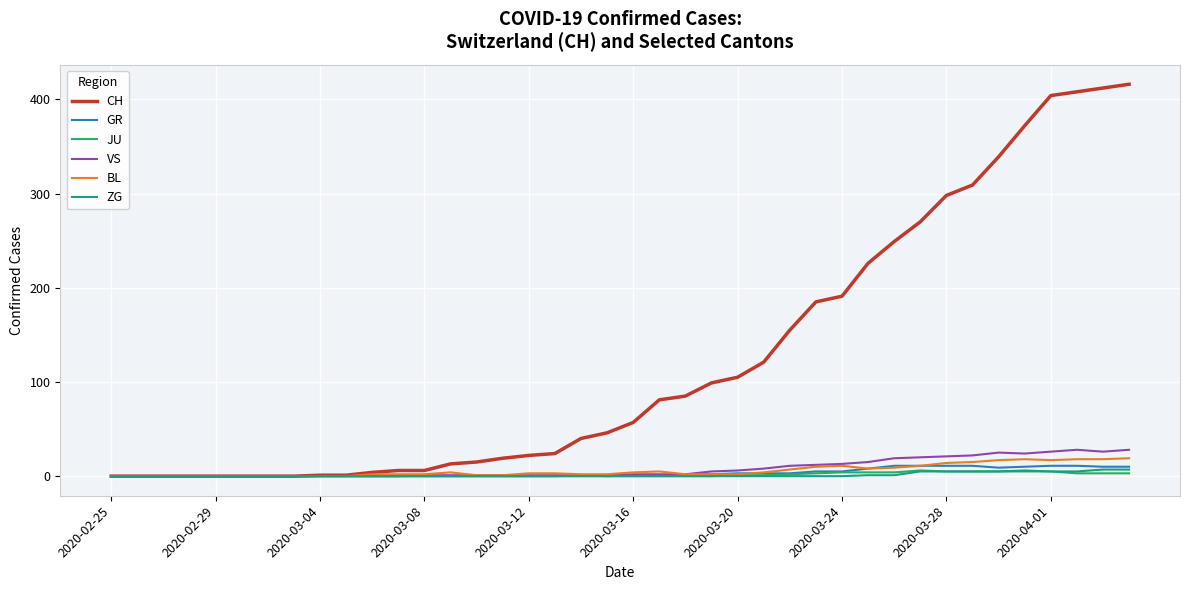

True or false: VS has more than 1 interior local peaks.

True